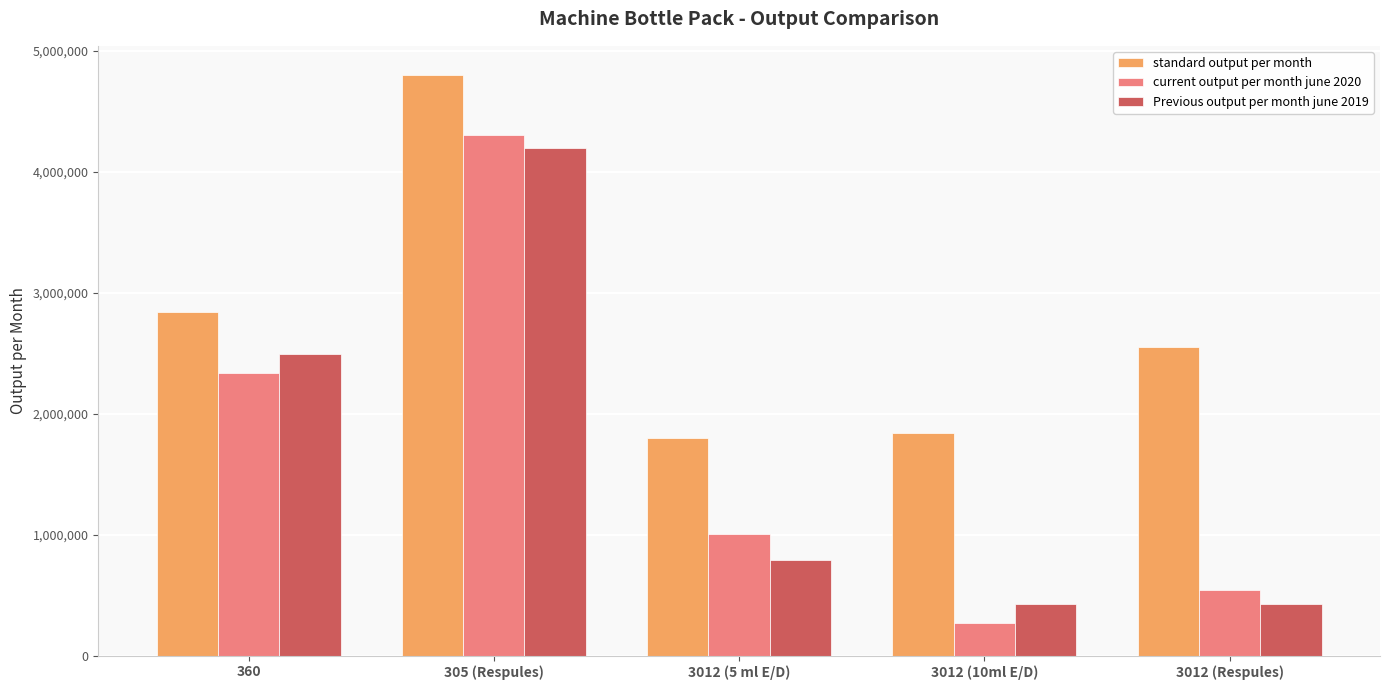

What is the value of the current output per month june 2020 bar at the 3rd from the left?

1002000